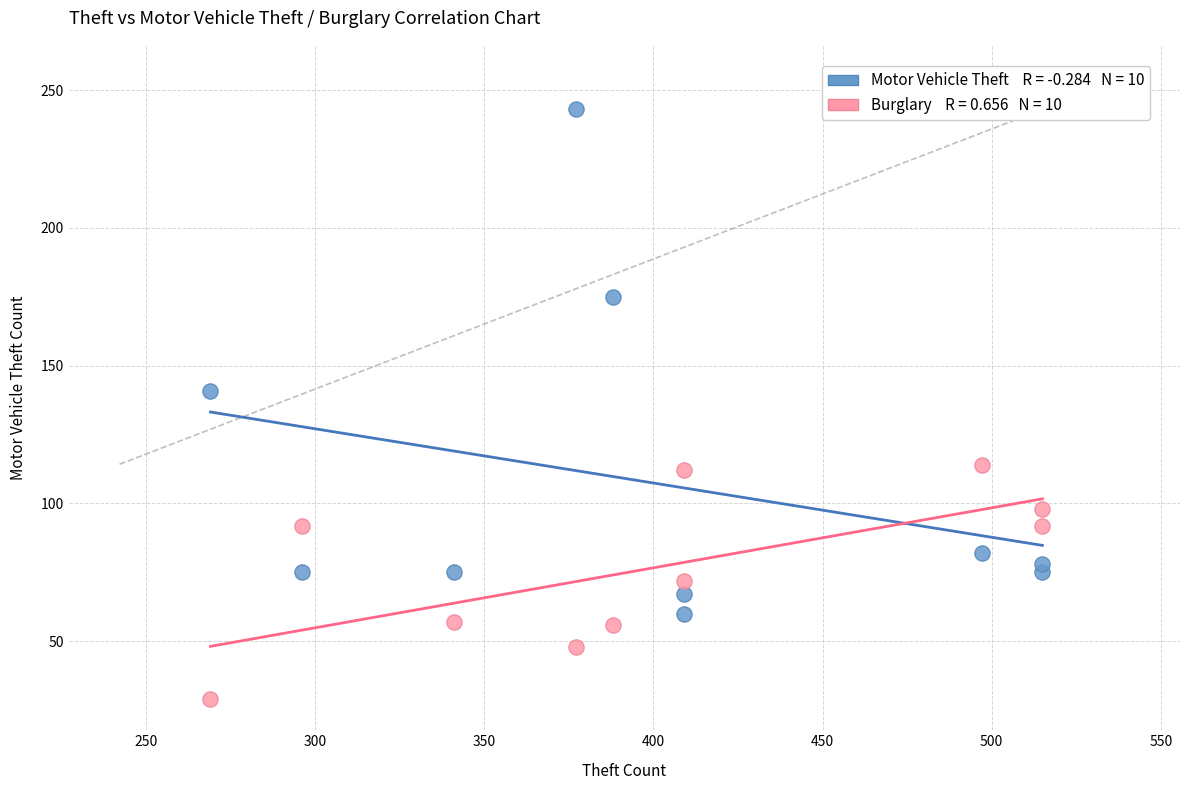

Across all series, what Y value is closest to 136?

141